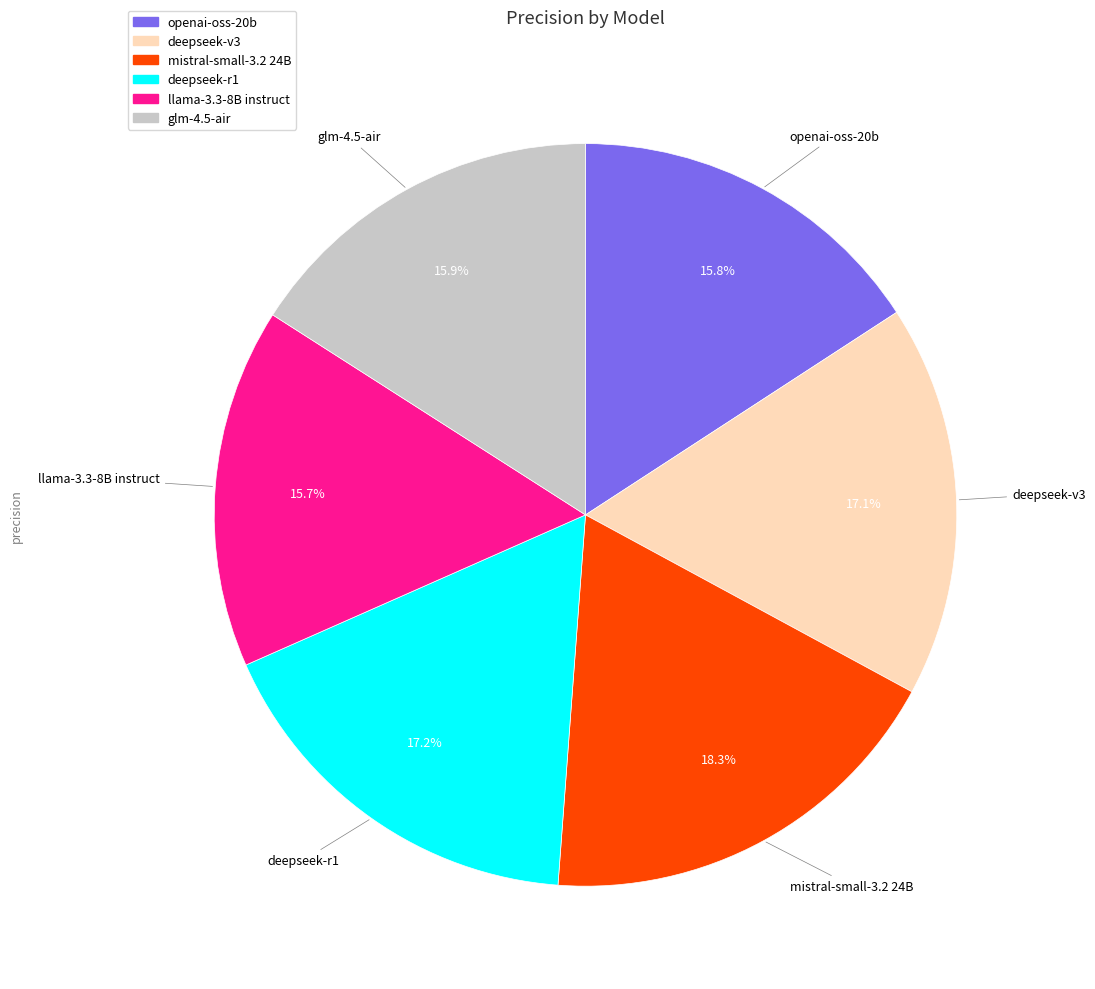

Is there a majority slice in this chart?

No